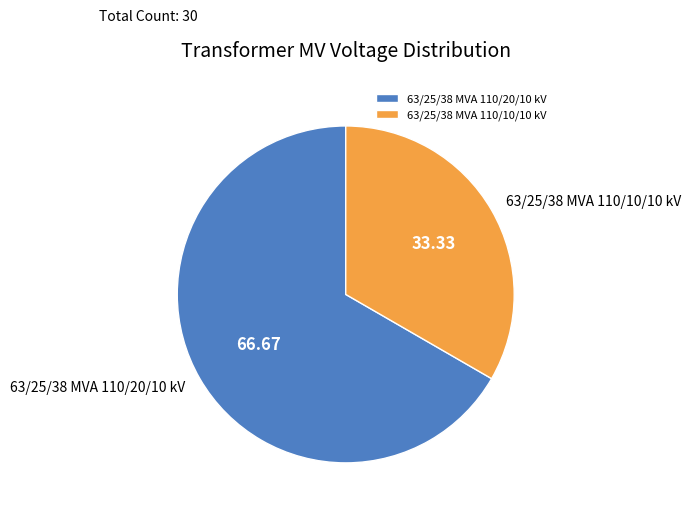

Do 63/25/38 MVA 110/10/10 kV and 63/25/38 MVA 110/20/10 kV together represent more than half of the pie?

Yes